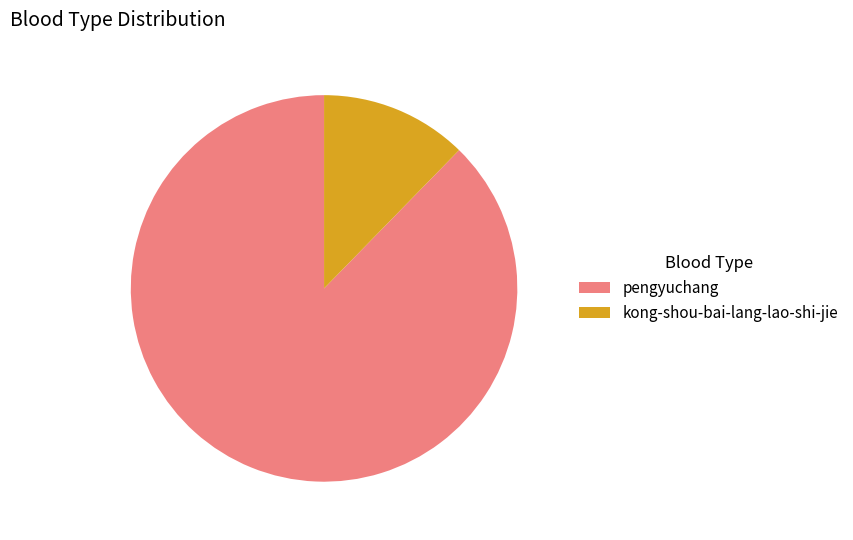

Do kong-shou-bai-lang-lao-shi-jie and pengyuchang together represent more than half of the pie?

Yes